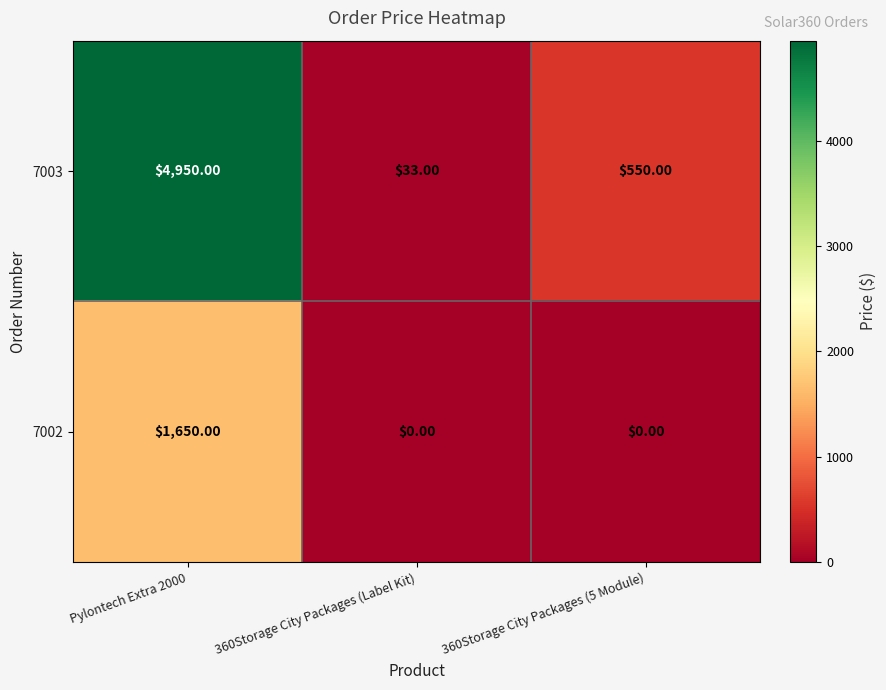

Rank the series by their average value, from lowest to highest.

7002, 7003